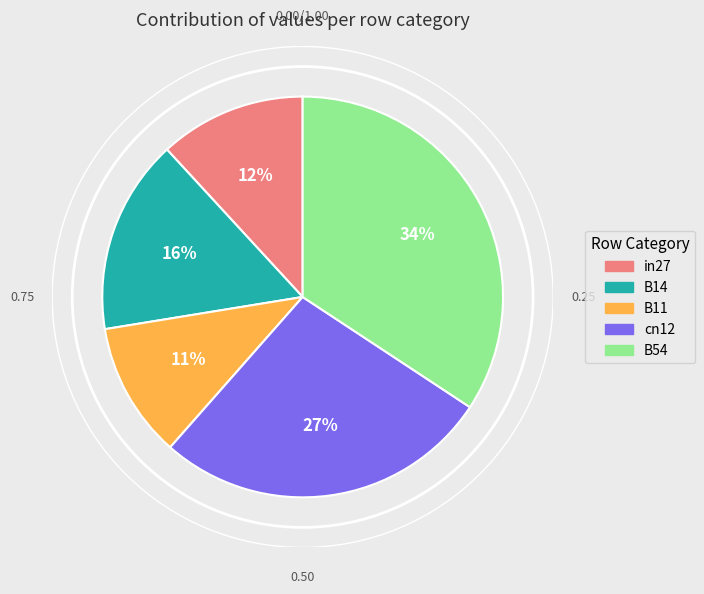

Do B11 and in27 together represent more than half of the pie?

No